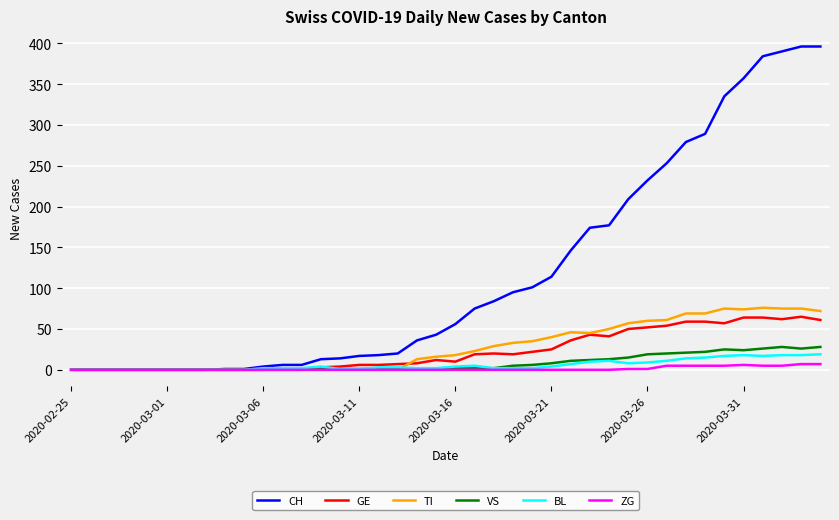

Which series has the widest spread of values?

CH